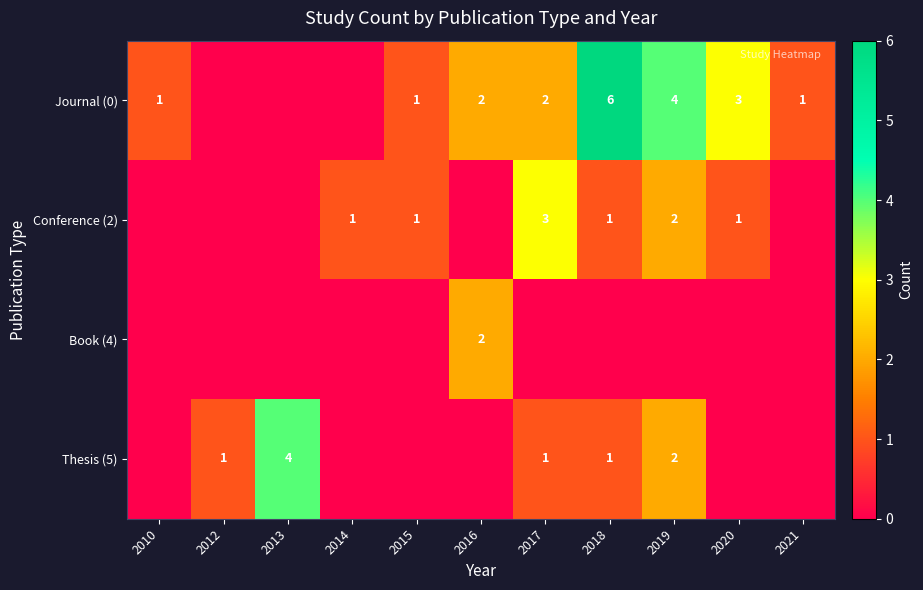

Is it true that Thesis (5) equals 1 at 2012?

True